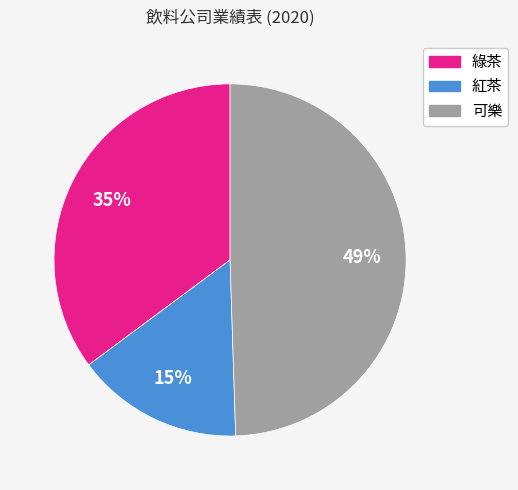

Which slice is the smallest?

紅茶